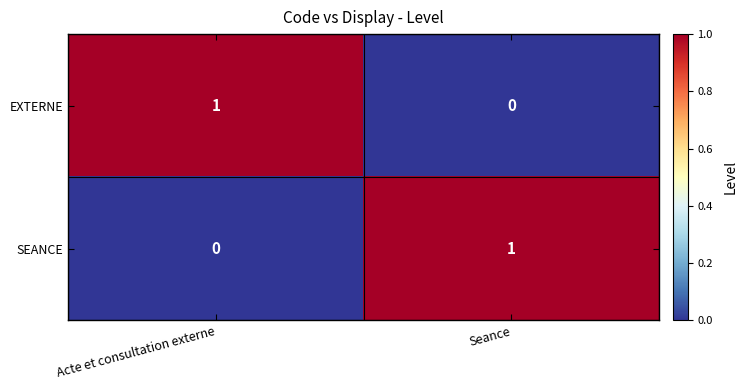

Which category has the lowest value in the EXTERNE series?

Seance